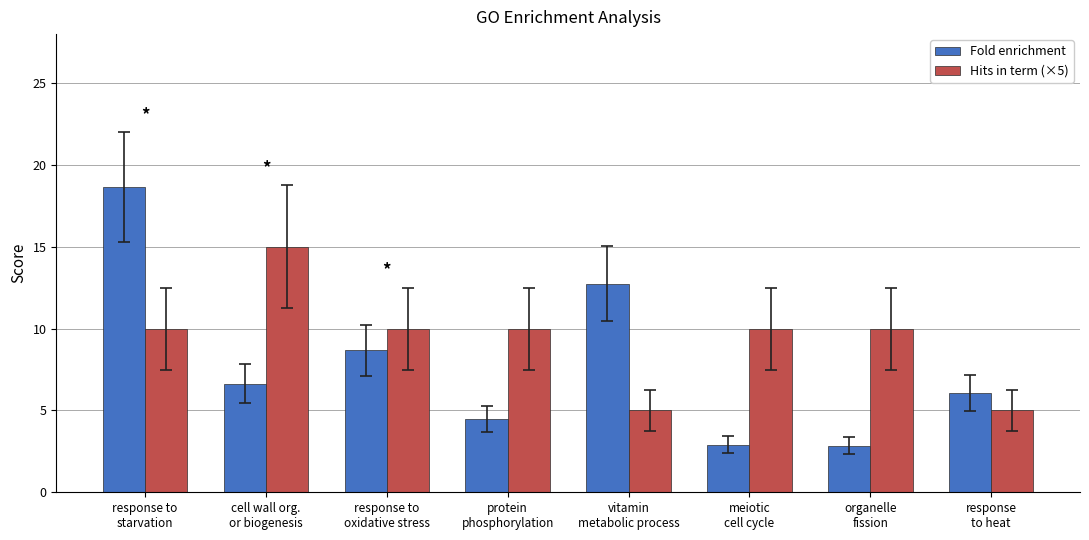

What is the approximate value of Hits in term (×5) at organelle
fission?

10.0